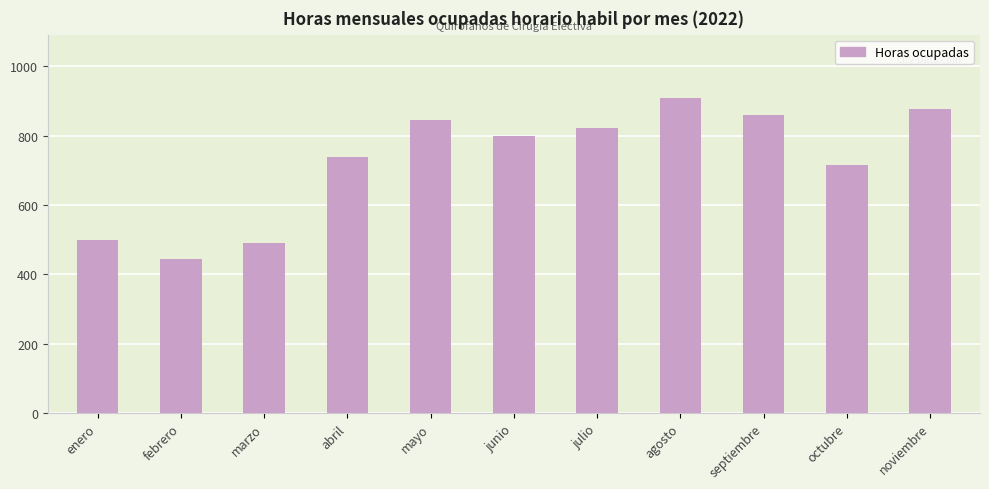

What is the sum of the values at agosto and octubre?

1625.6